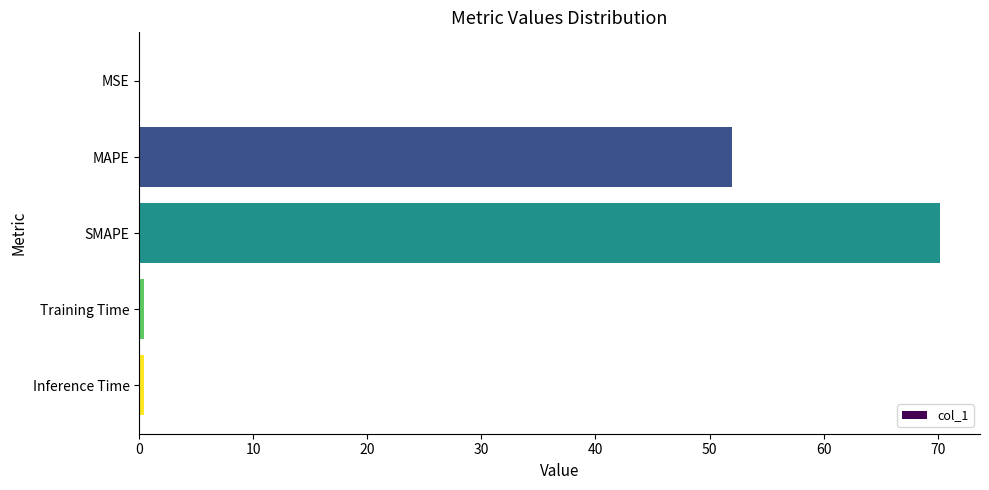

What is the sum of all values?

123.0